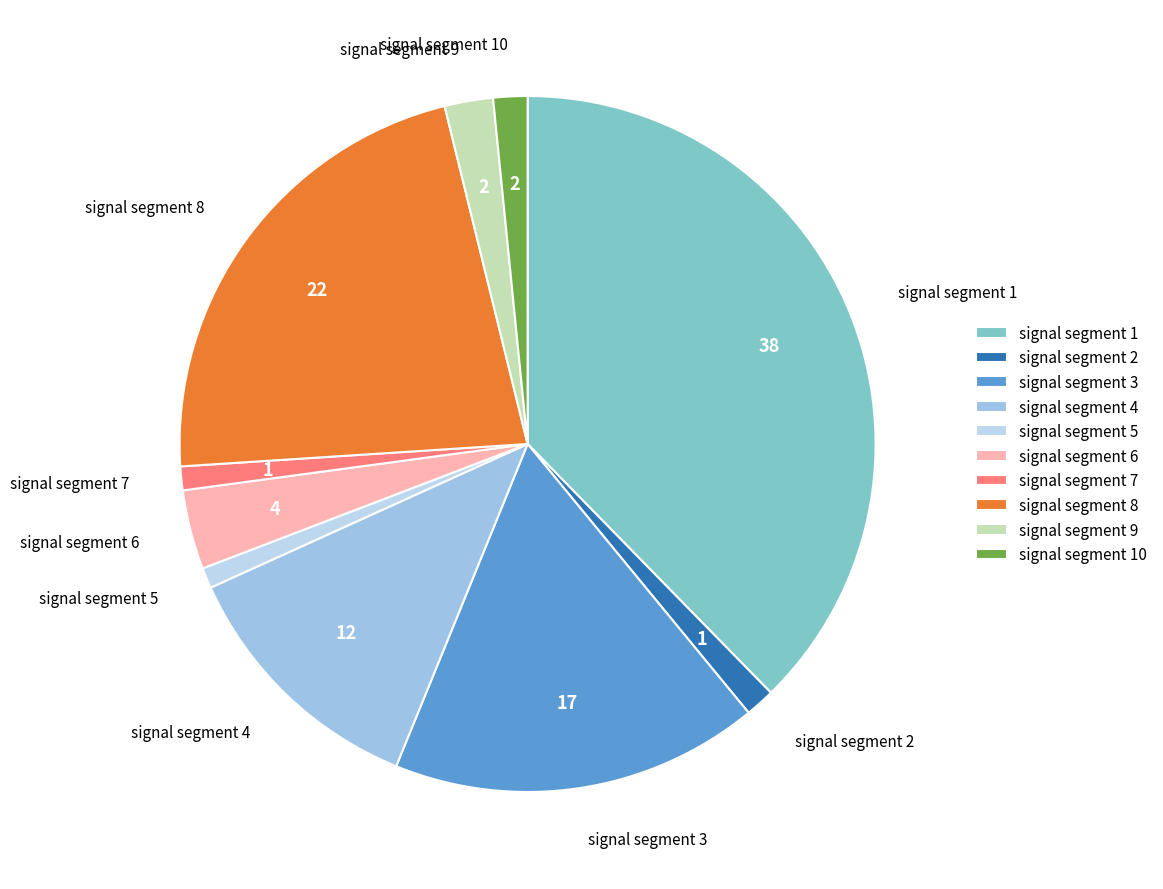

Does signal segment 9 represent more than half of the total?

No